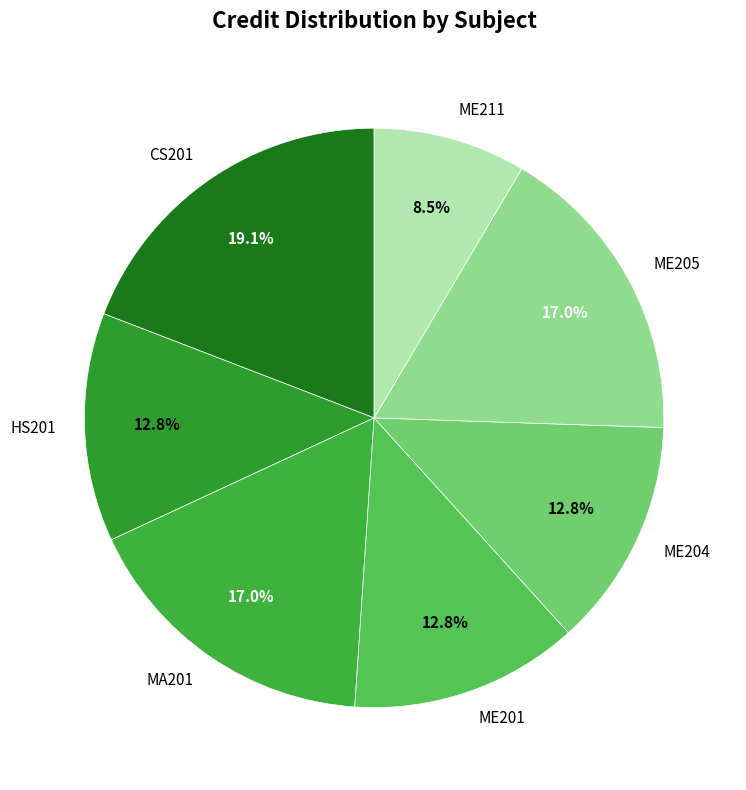

Which slice is the smallest?

ME211